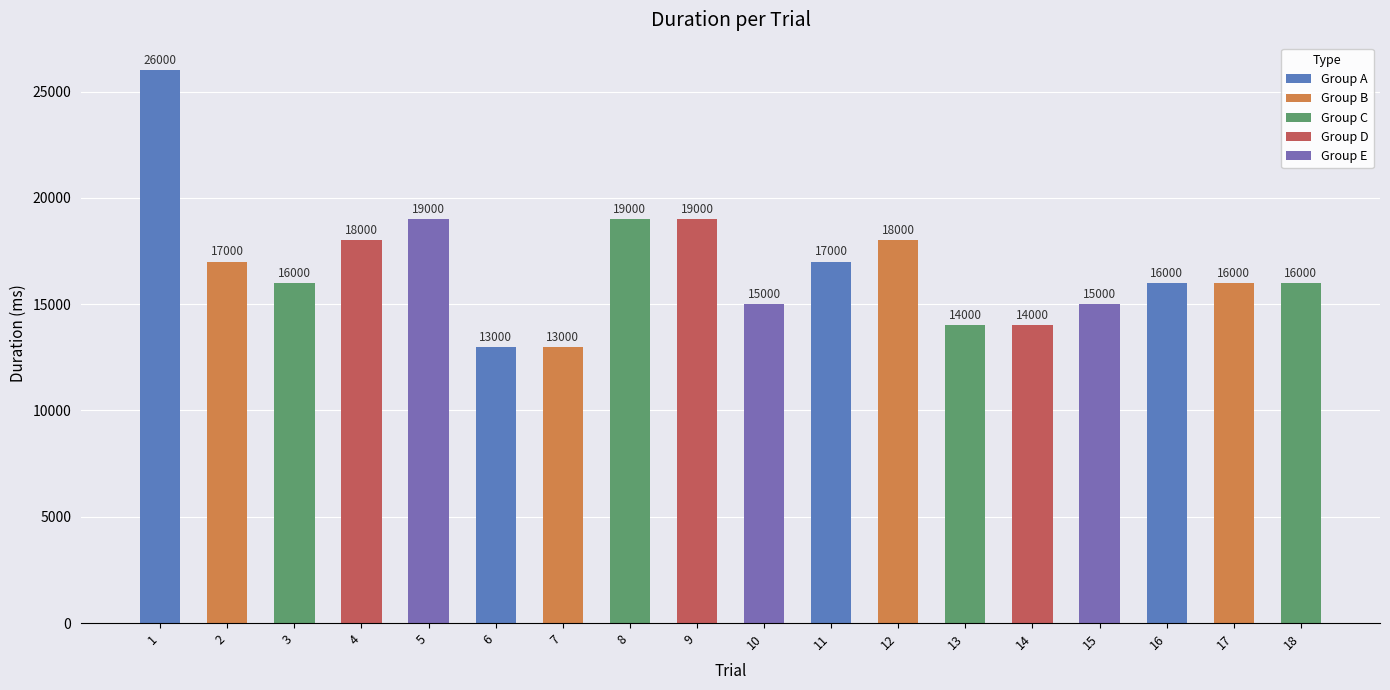

Read the value at 6, to the nearest 100.

13000